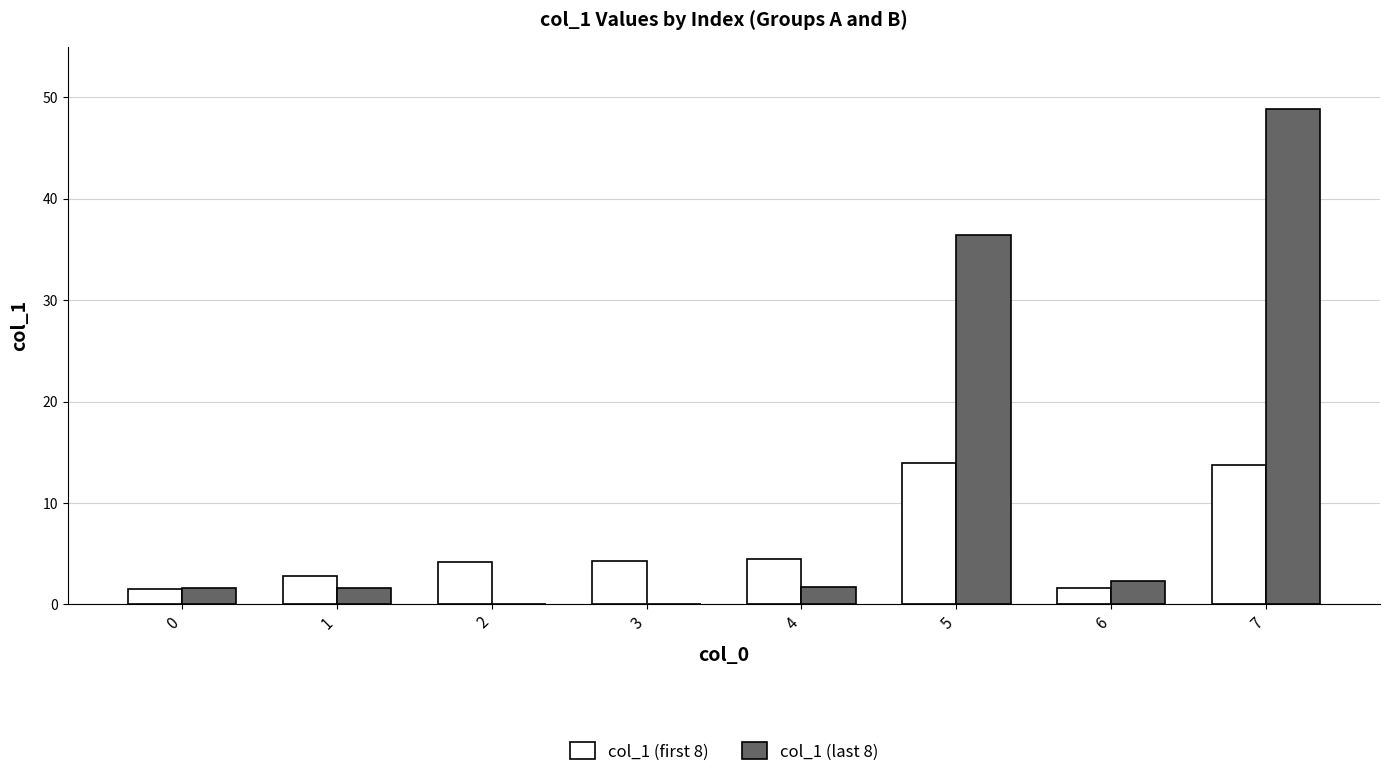

What is the sum of the col_1 (first 8) values at 0 and 6?

3.1